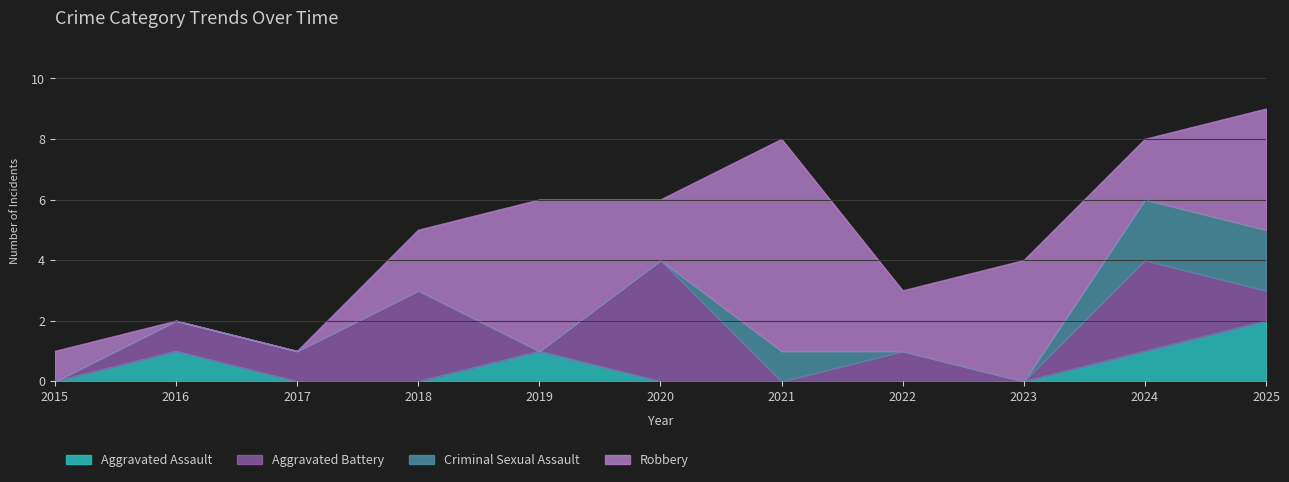

Rank the categories by Criminal Sexual Assault value from highest to lowest.

2024, 2025, 2021, 2015, 2016, 2017, 2018, 2019, 2020, 2022, 2023